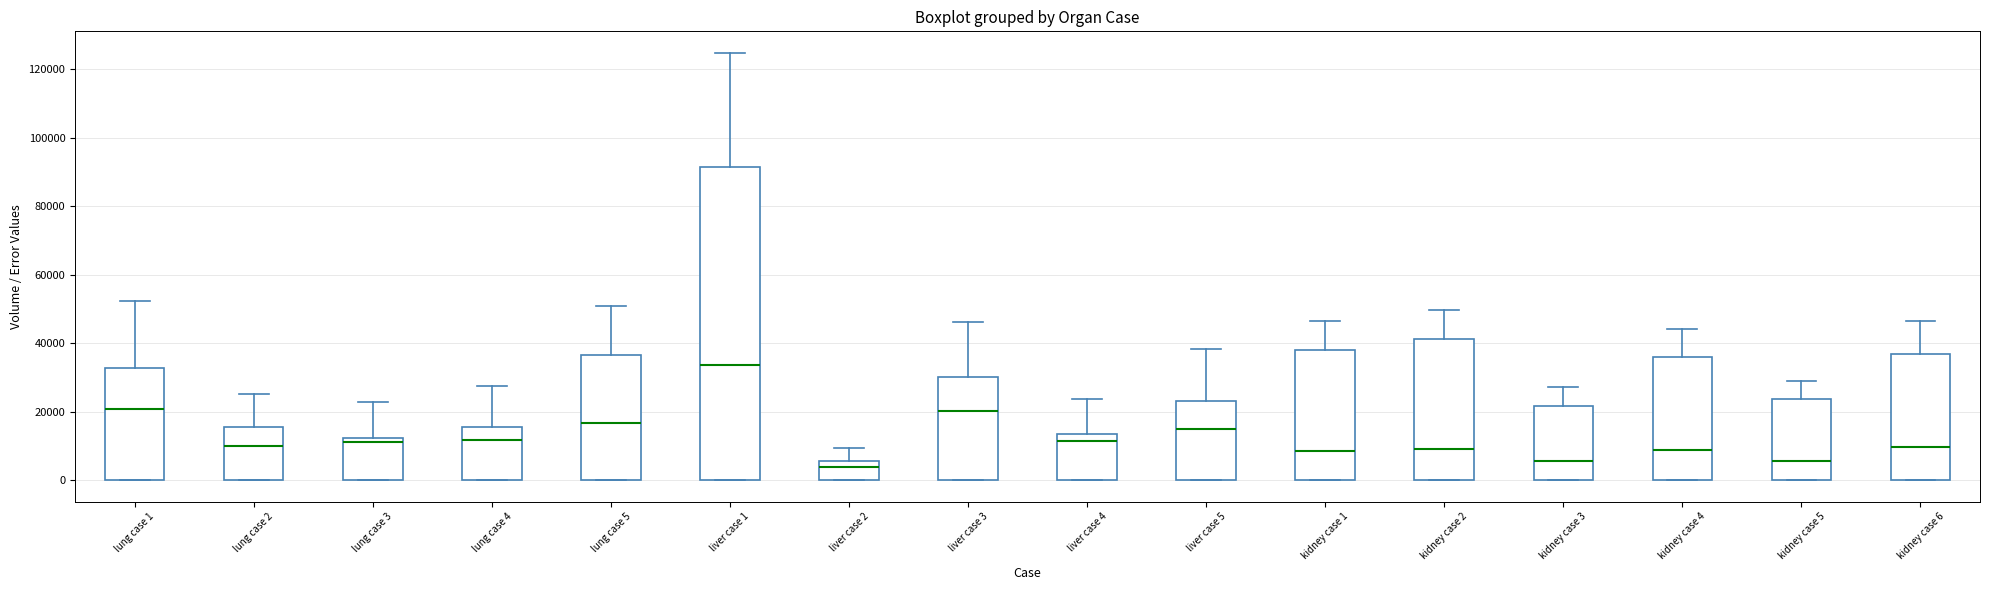

Where does the upper whisker of the box for liver case 2 end on the y-axis? The values are not printed on the chart, so give them approximately, as read against the axis.

10000